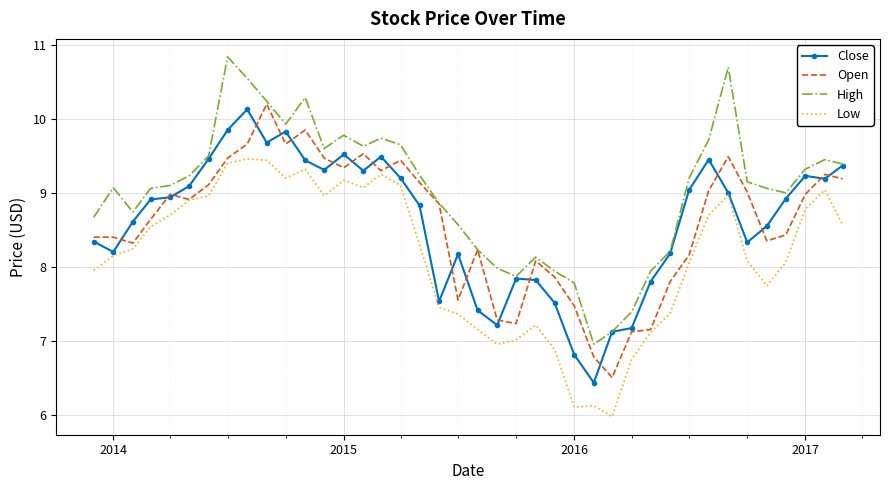

What is the smallest value displayed?

6.0